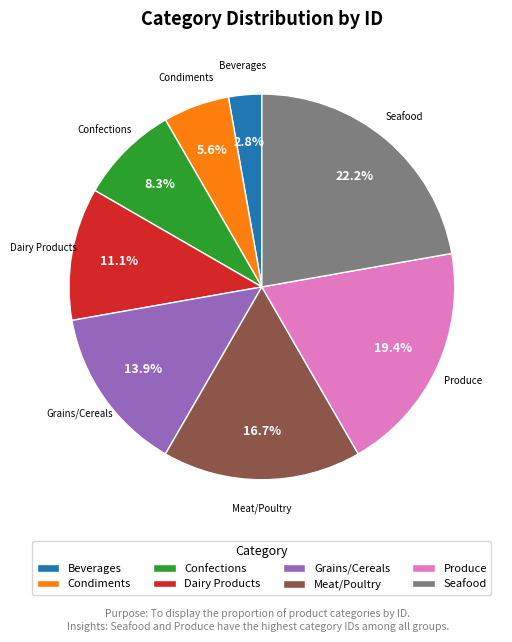

To the nearest percent, what is the difference between the largest and smallest slice percentages?

19%